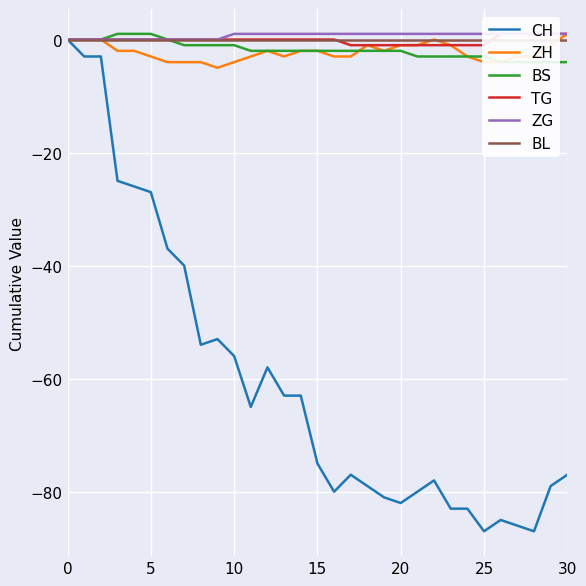

What are all the series names shown in the legend?

CH, ZH, BS, TG, ZG, BL